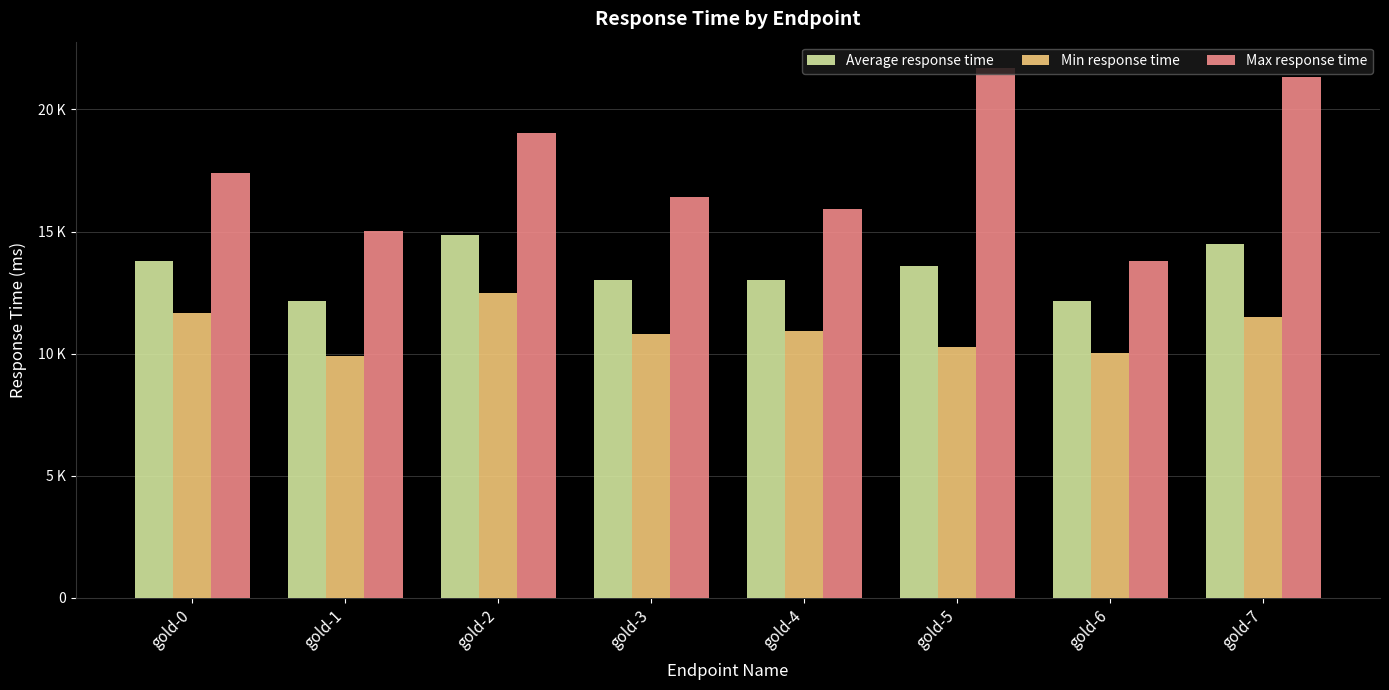

What are all the series names shown in the legend?

Average response time, Min response time, Max response time